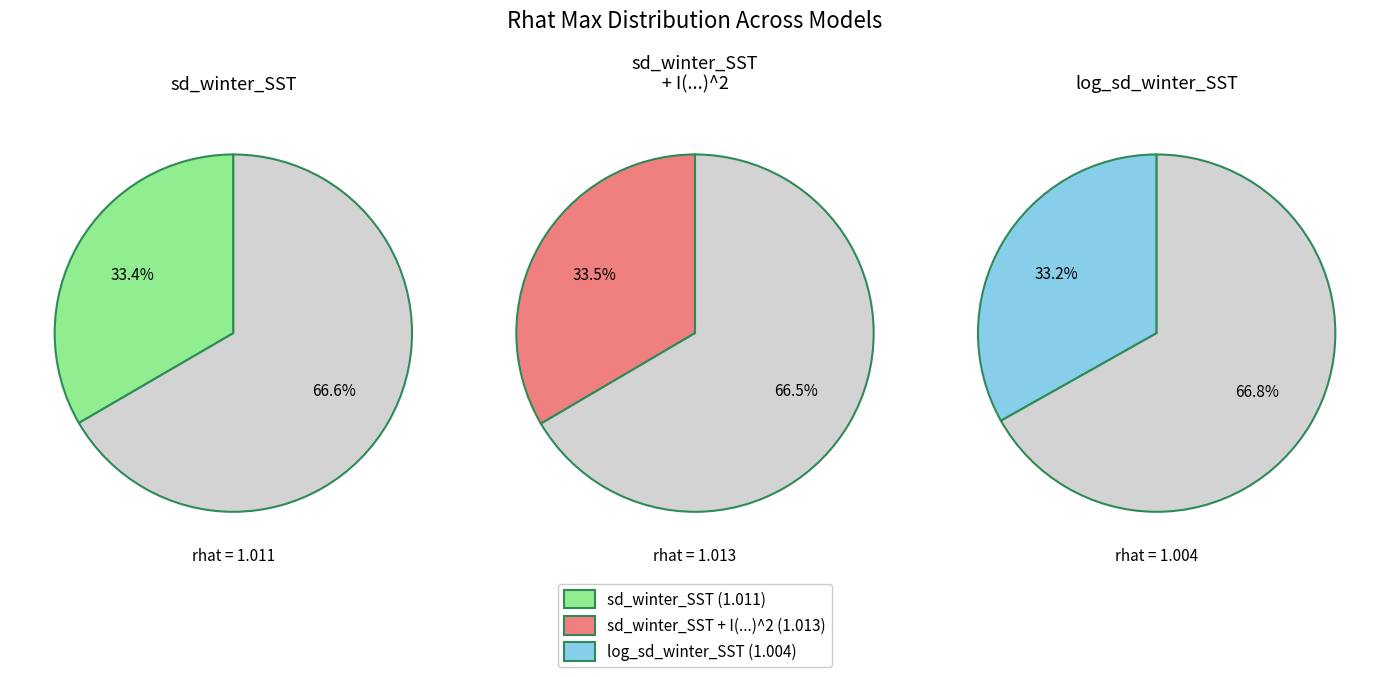

To the nearest percent, what is the average slice percentage?

33%